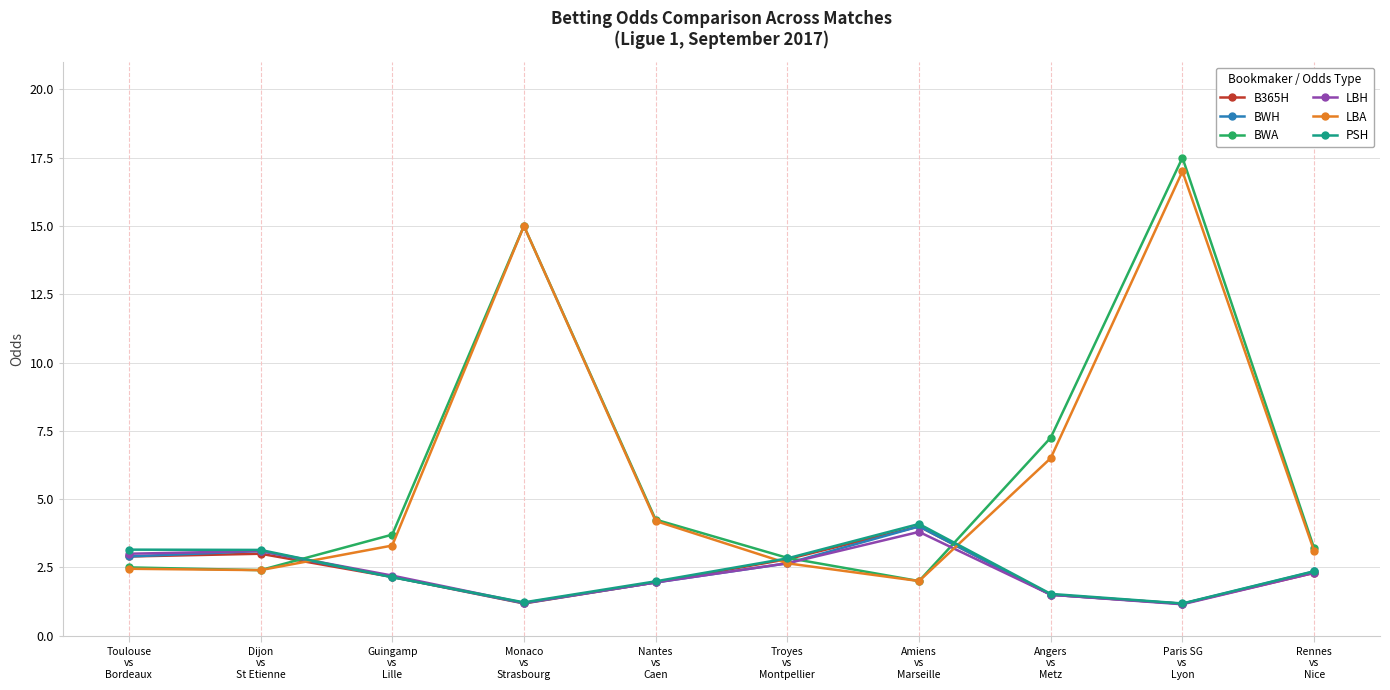

What is the total value across all series at Nantes
vs
Caen?

16.3